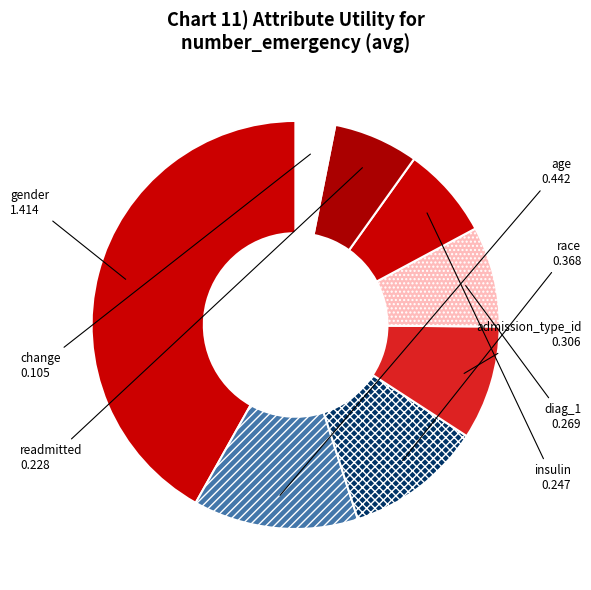

How many slices are in this pie chart?

8